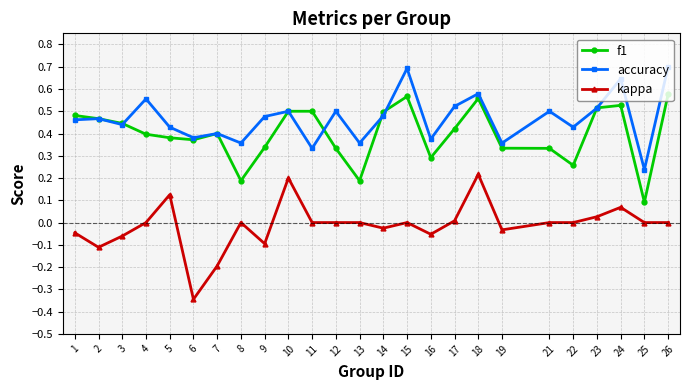

Is the value of accuracy at 3 greater than the value of kappa at 15?

Yes